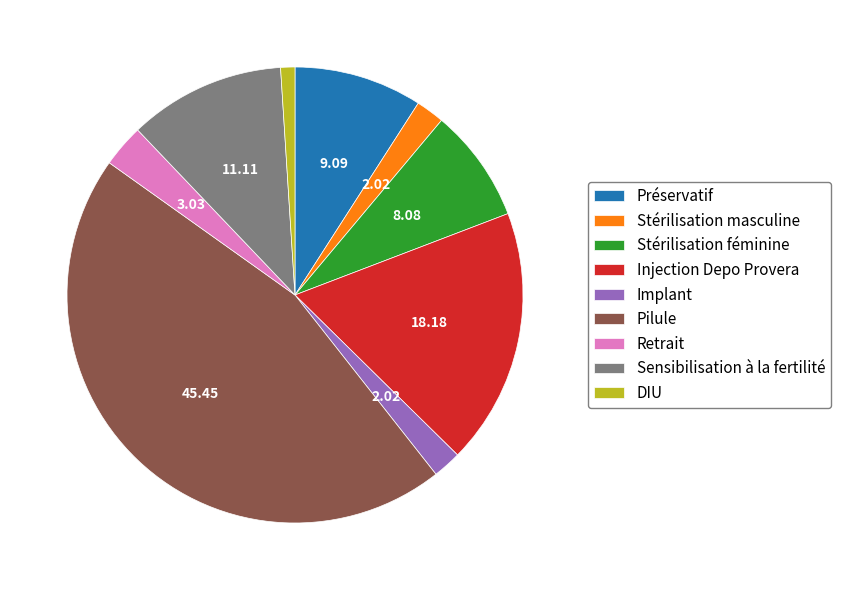

Which slice is the smallest?

DIU